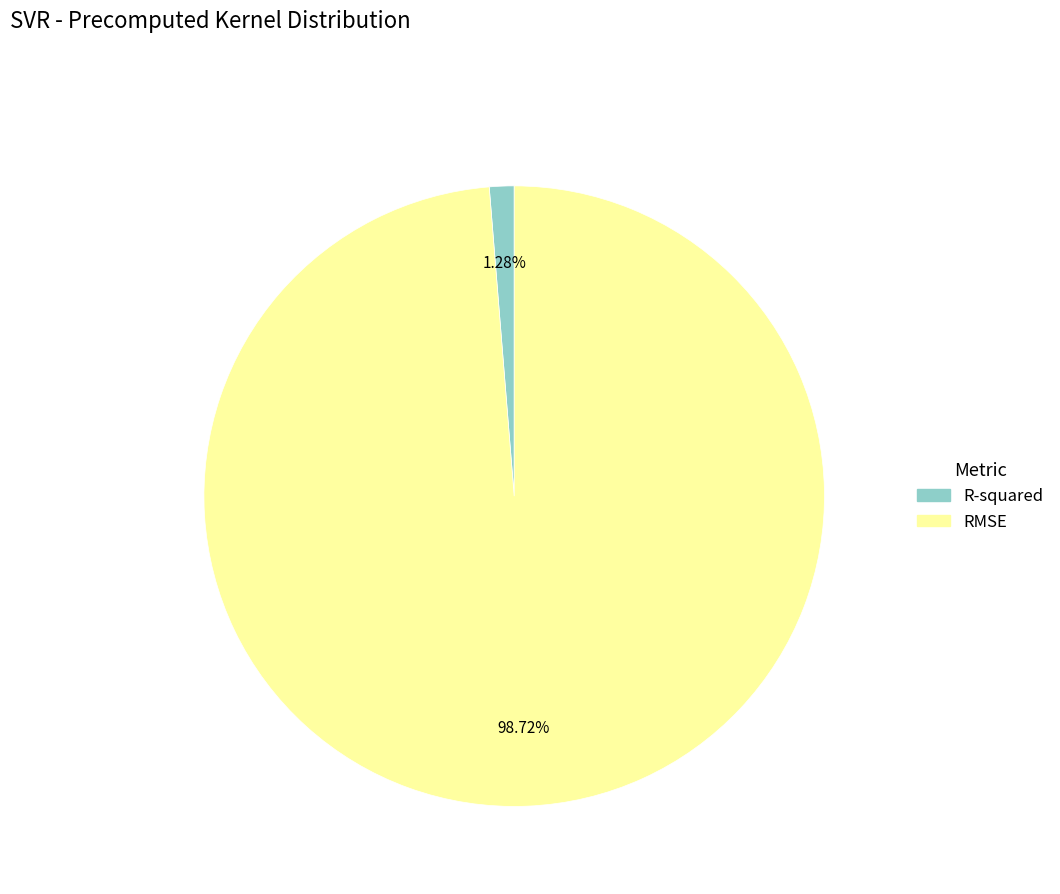

The RMSE slice represents 89% of the pie. True or false?

False